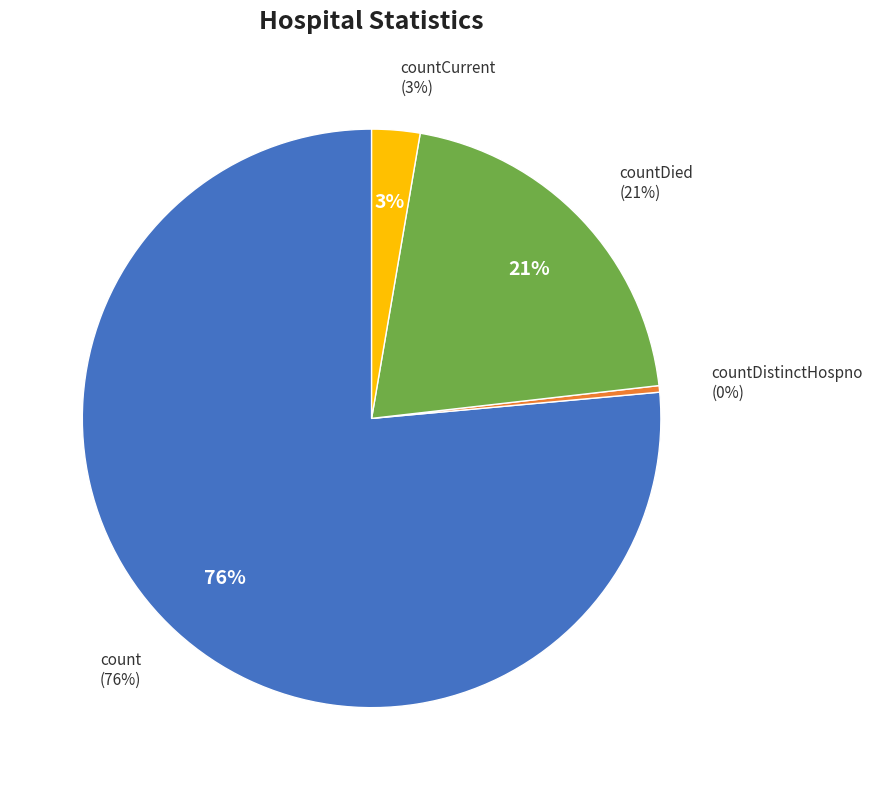

What percentage is the count slice, to the nearest percent?

76%